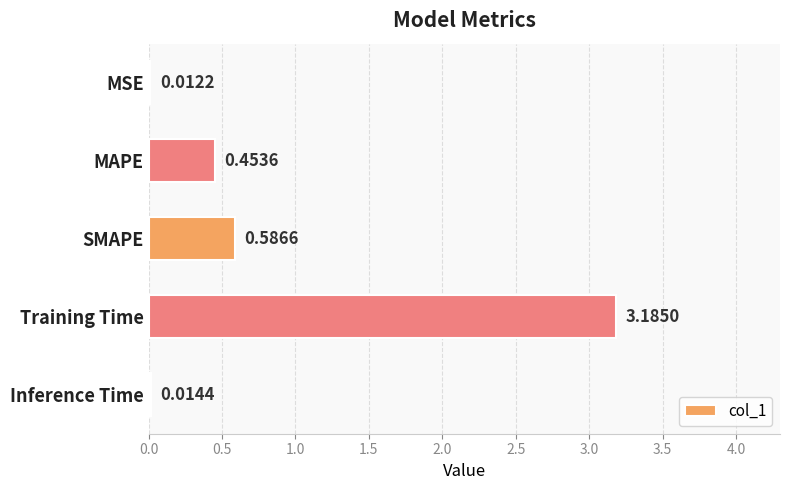

Which has a higher value, SMAPE or MAPE?

SMAPE